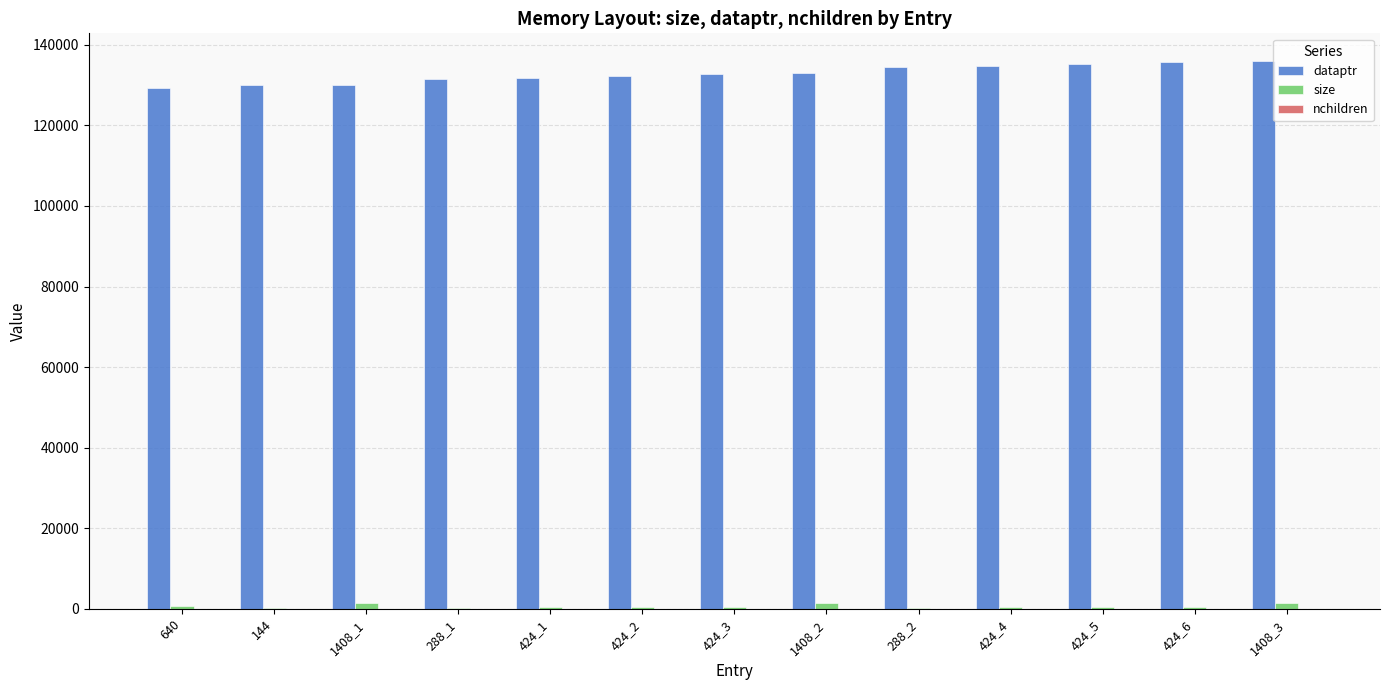

The value of dataptr at 424_6 is 86858. True or false?

False